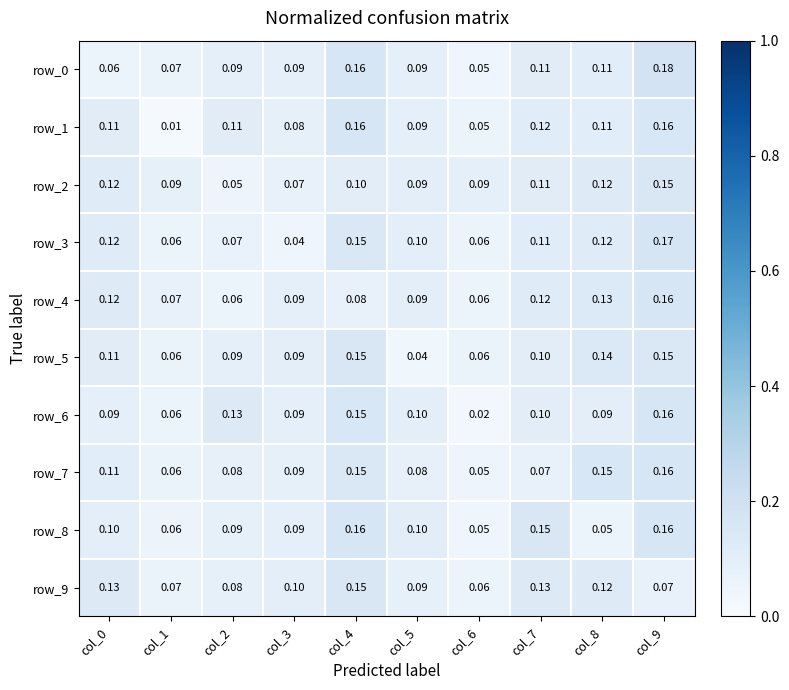

Is the value of row_0 at col_3 greater than the value of row_1 at col_1?

Yes